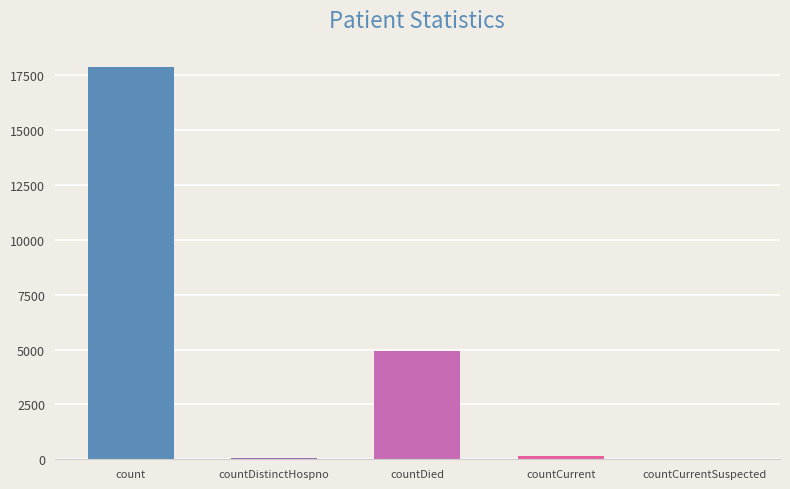

Which has a higher value, countDied or count?

count